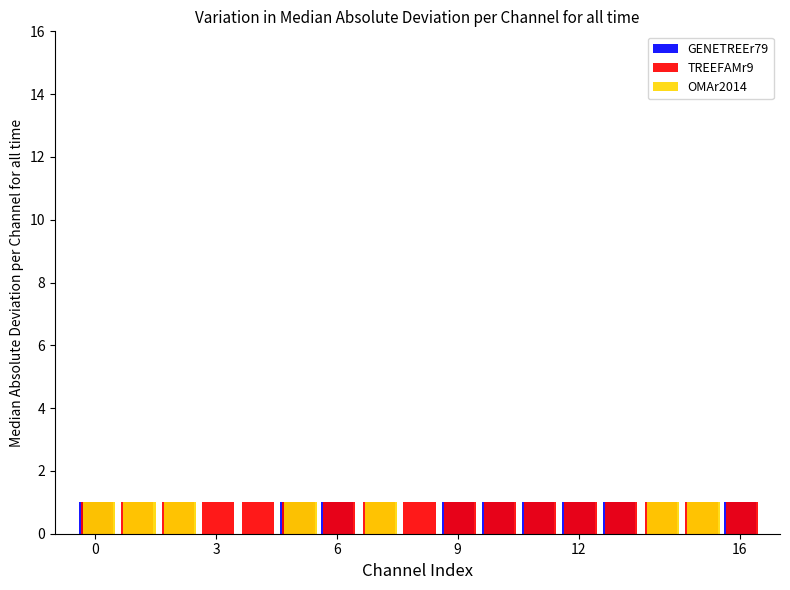

What are all the series names shown in the legend?

GENETREEr79, TREEFAMr9, OMAr2014